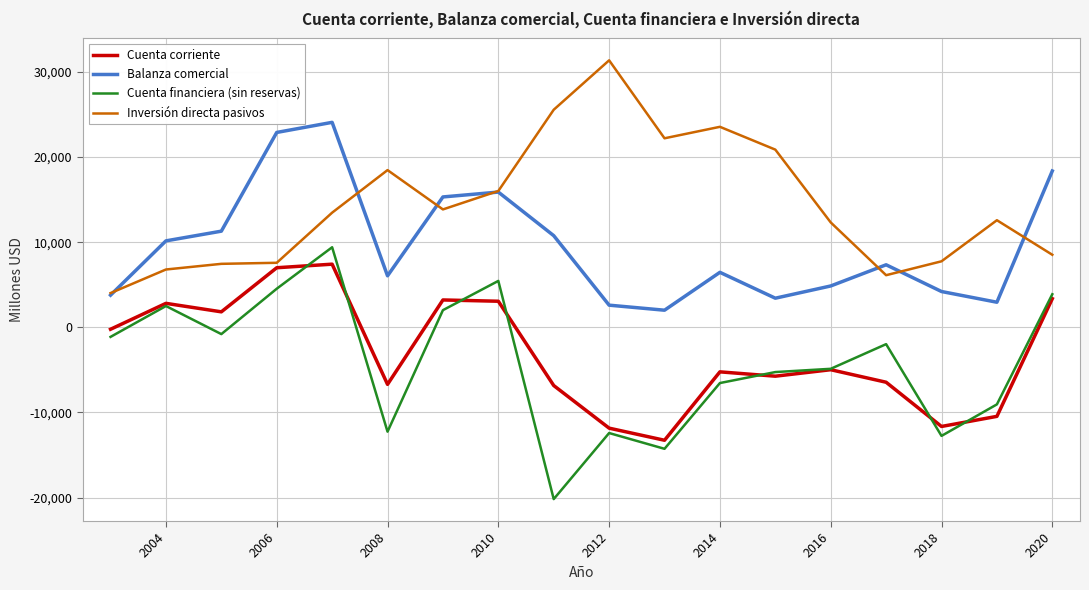

What is the highest value of the Inversión directa pasivos series?

31368.2